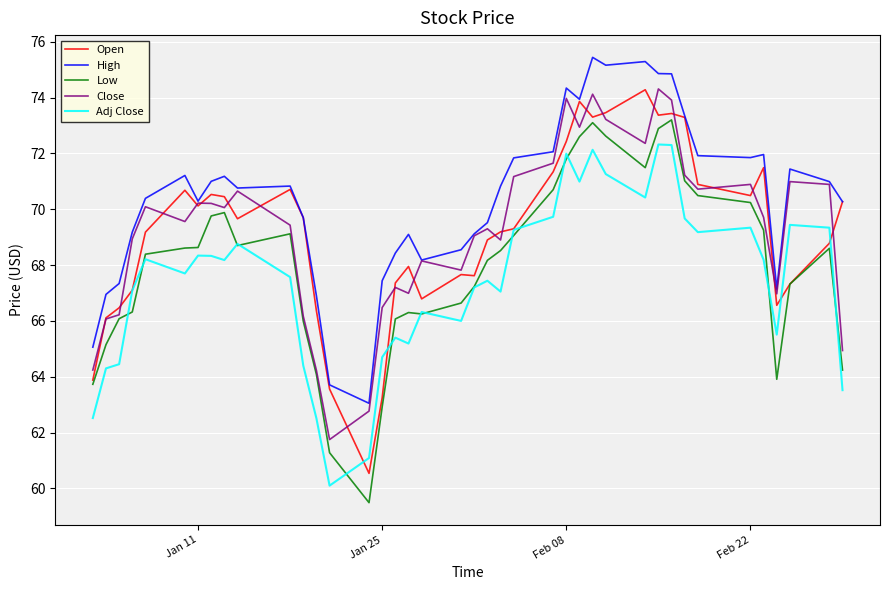

What is the minimum value shown in the chart?

59.5